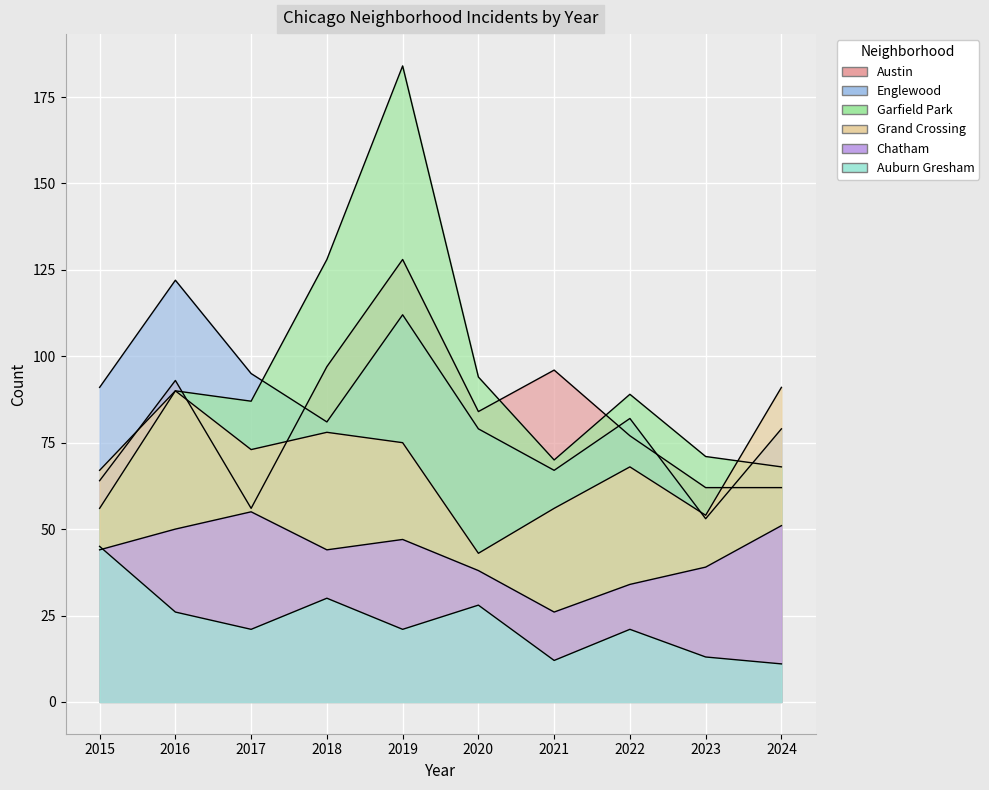

True or false: Chatham has a value of 30 at 2015.

False